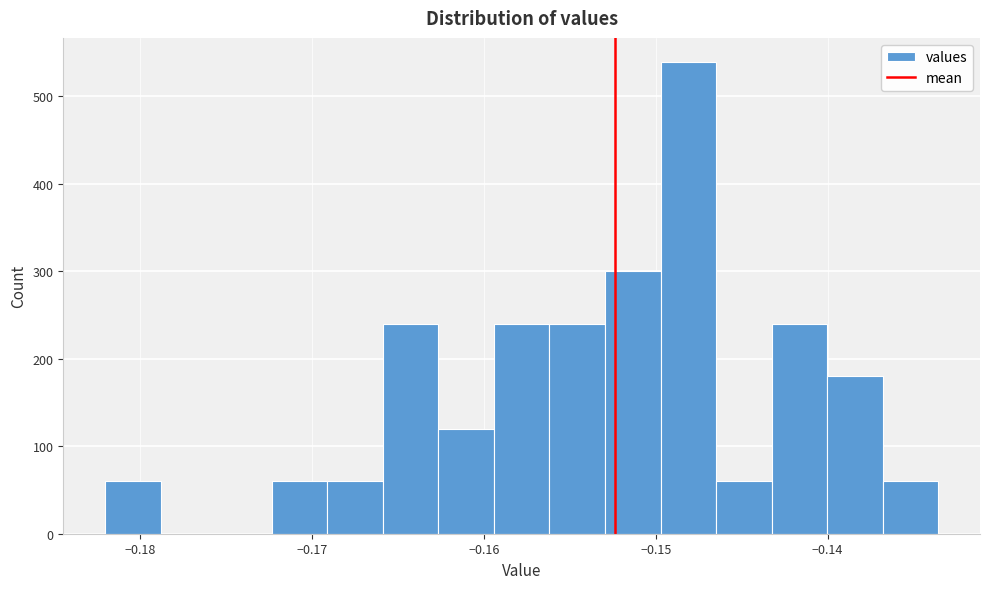

Around what value on the x-axis is the tallest bar? Give the approximate position of its centre, as read against the axis.

-0.148